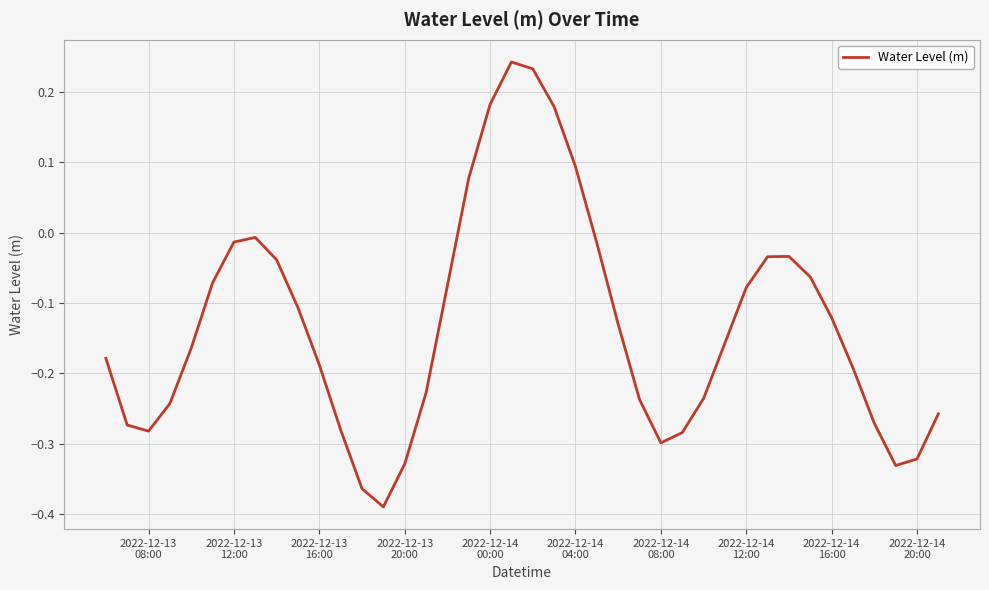

What is the difference between the maximum and minimum values?

0.6